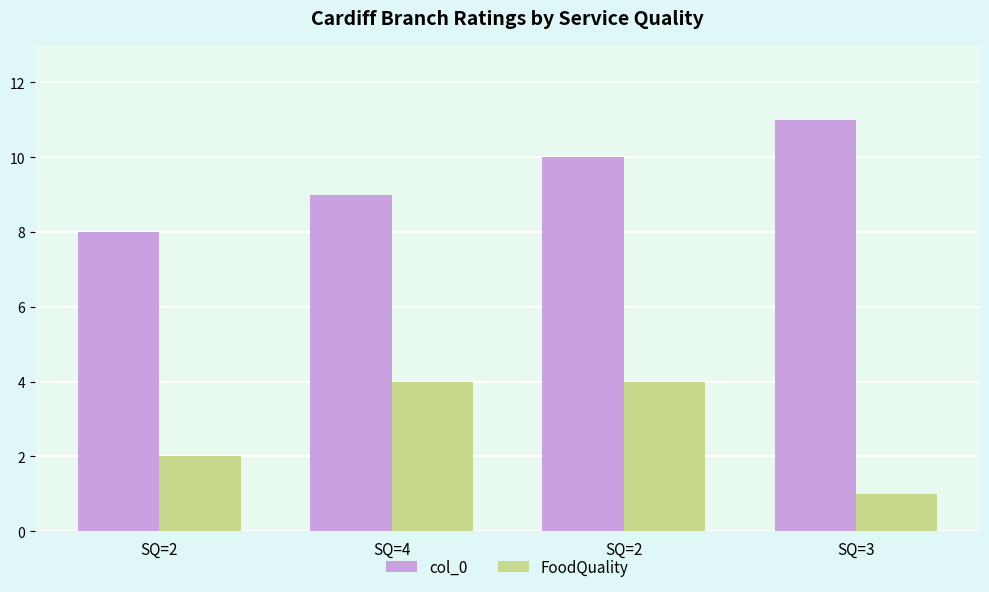

The col_0 series shows 11 at SQ=3. True or false?

True